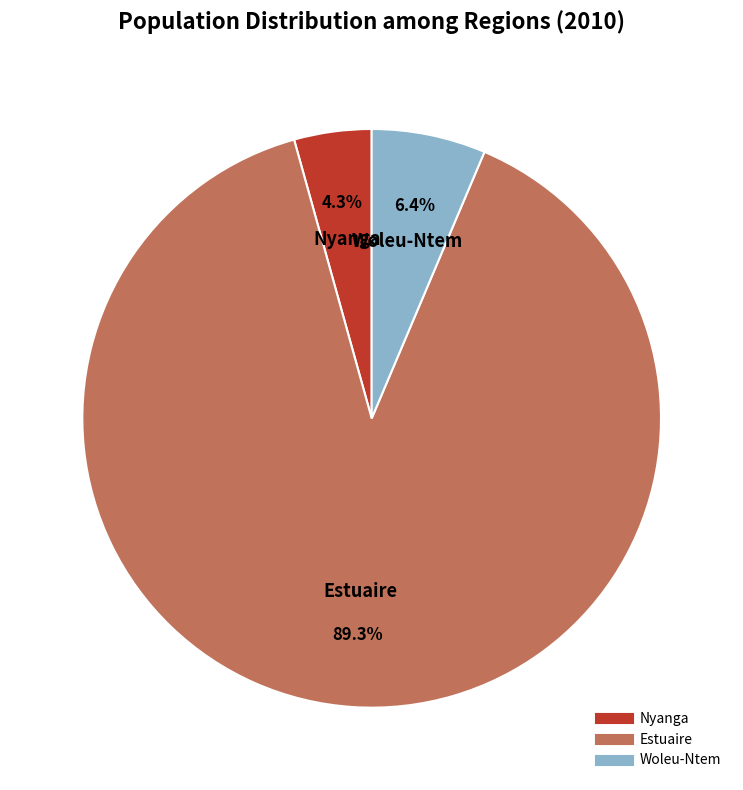

What is the smallest slice in the pie chart?

Nyanga